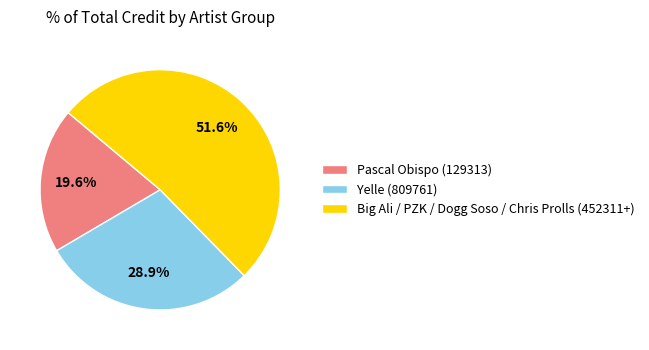

Rank the categories by value from lowest to highest.

Pascal Obispo (129313), Yelle (809761), Big Ali / PZK / Dogg Soso / Chris Prolls (452311+)